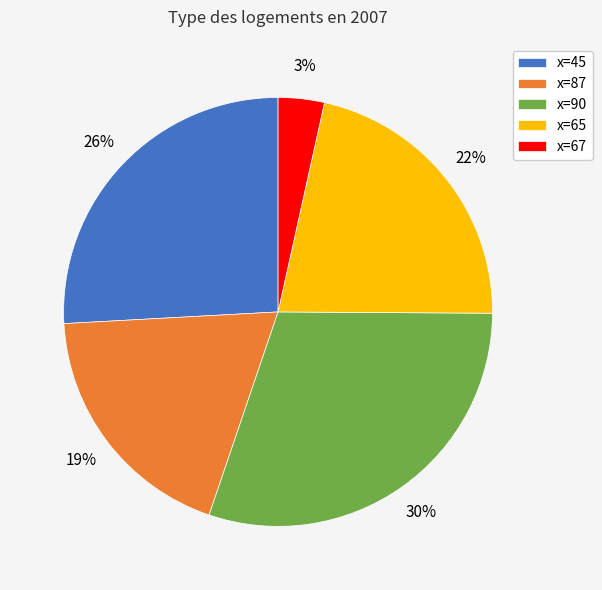

True or false: x=87 accounts for 19% of the total.

True